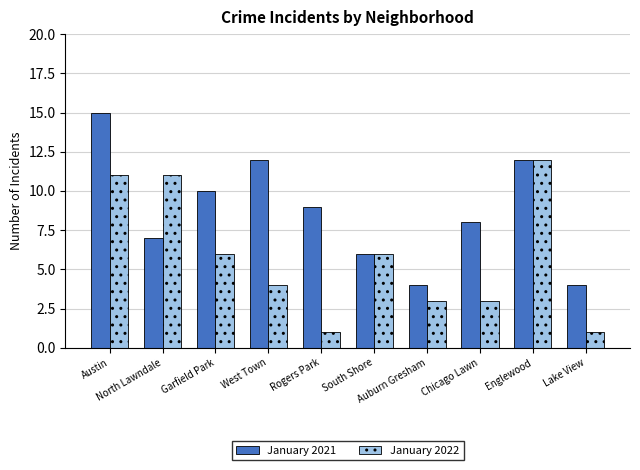

What is the average value of the January 2022 series?

6